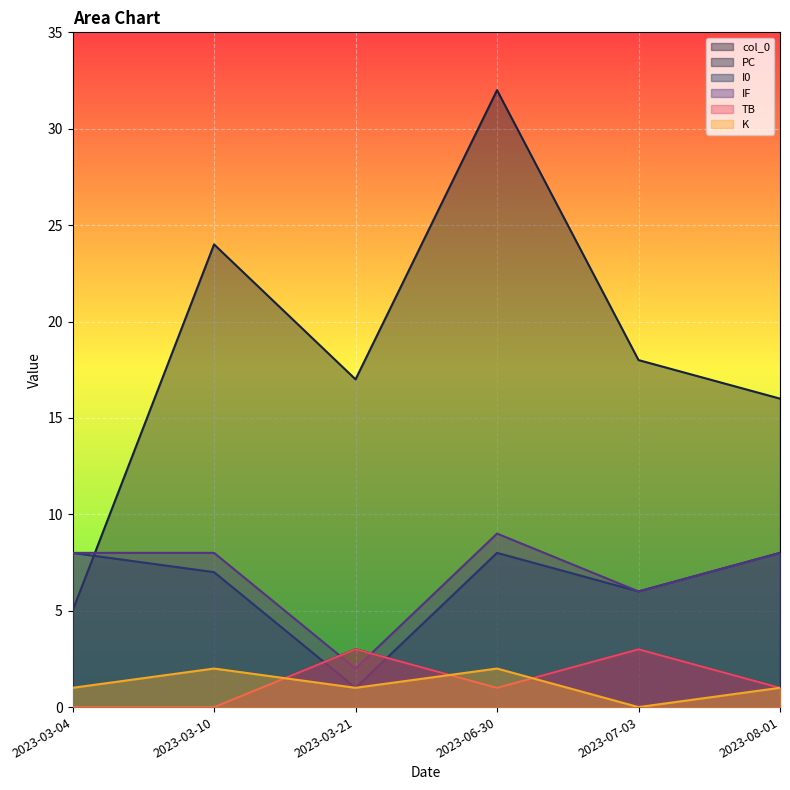

Which series has the largest total across all categories?

PC